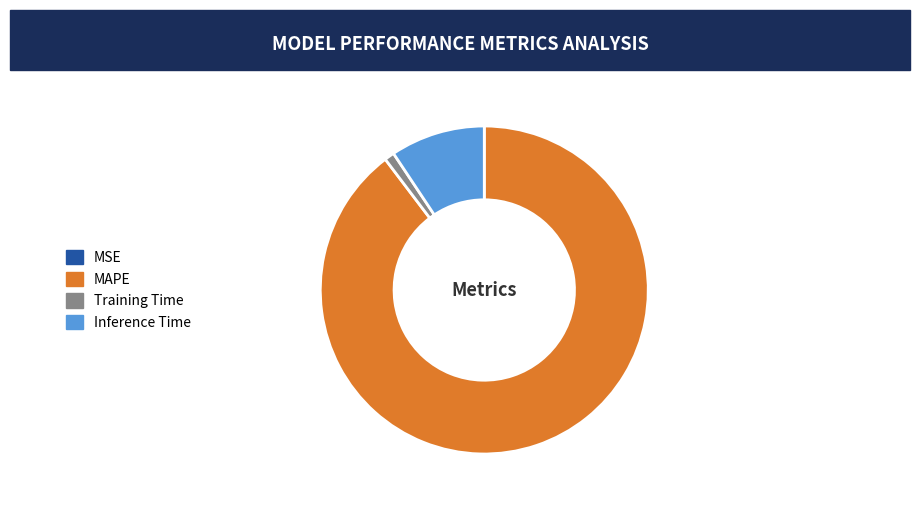

Which has a higher value, MAPE or Inference Time?

MAPE